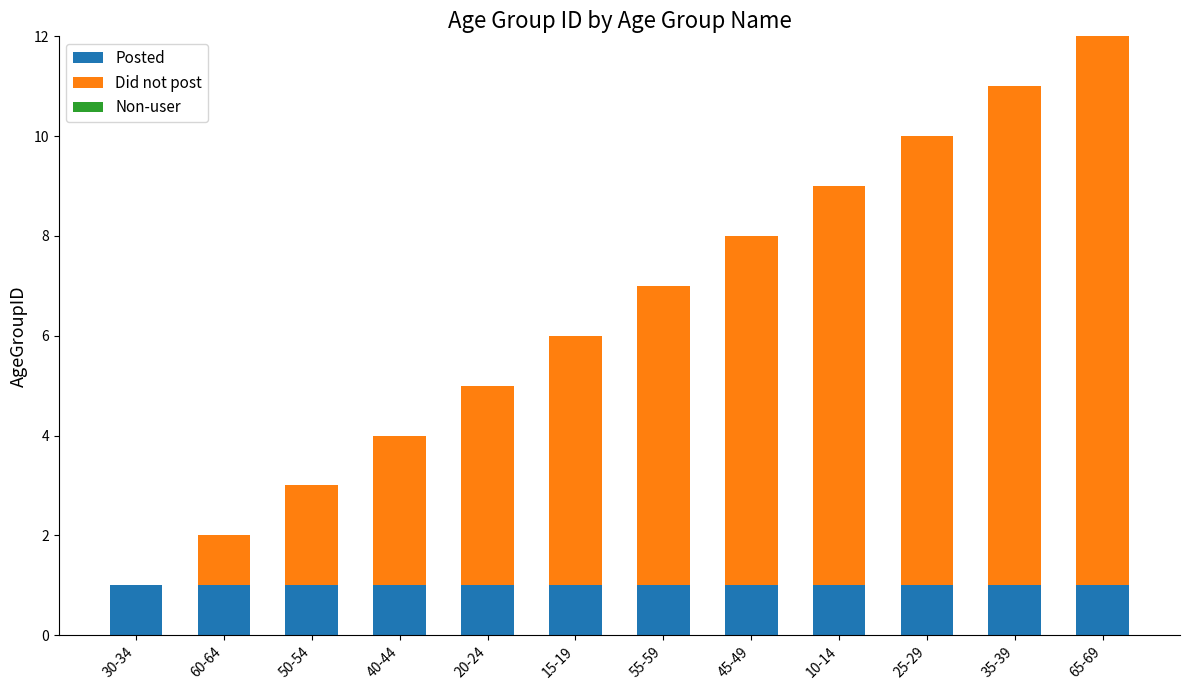

The value of Posted at 35-39 is 0. True or false?

False